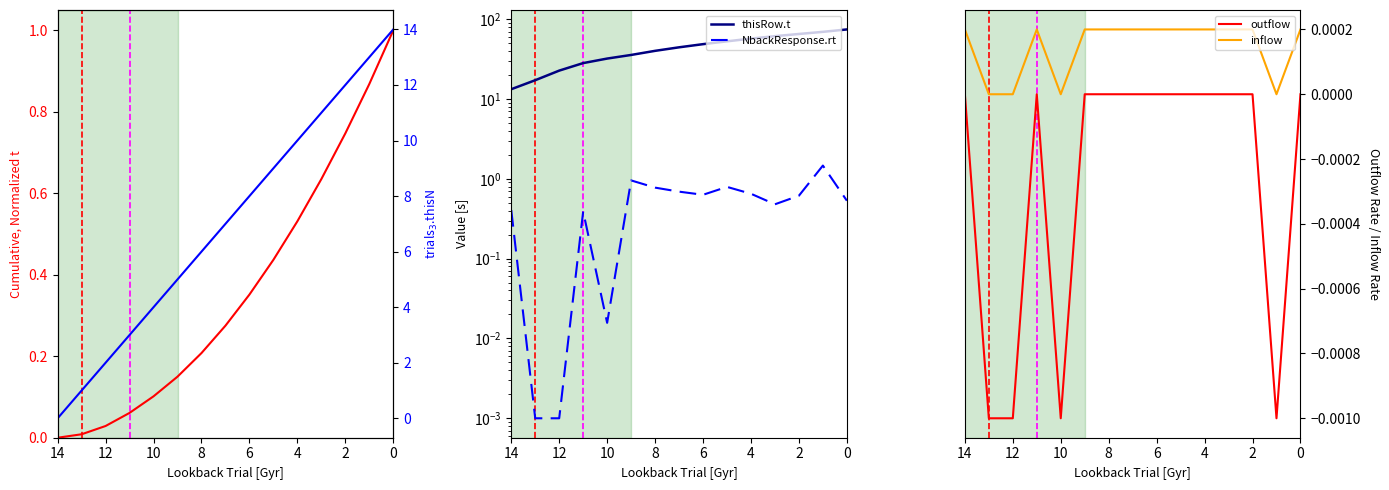

Between which two adjacent categories do inflow and trials_3.thisN first intersect?

0 and 2